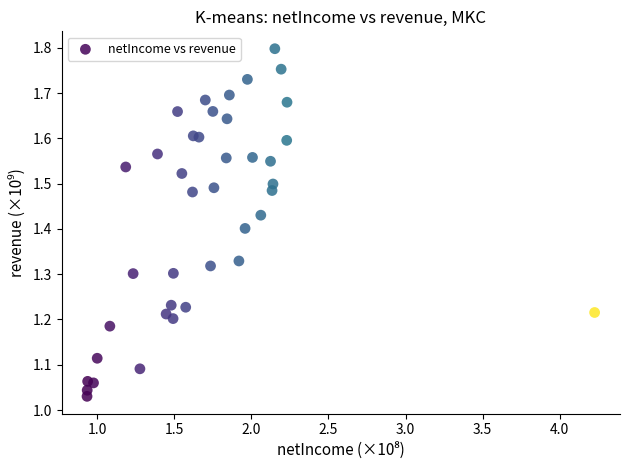

What is the range of X values (max minus min)?

3.3